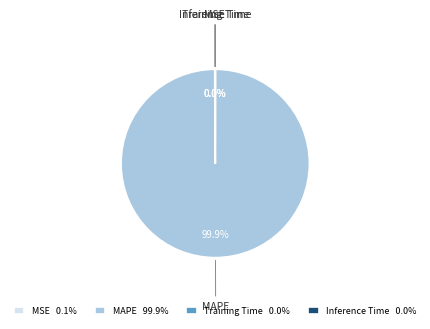

Is there a majority slice in this chart?

Yes